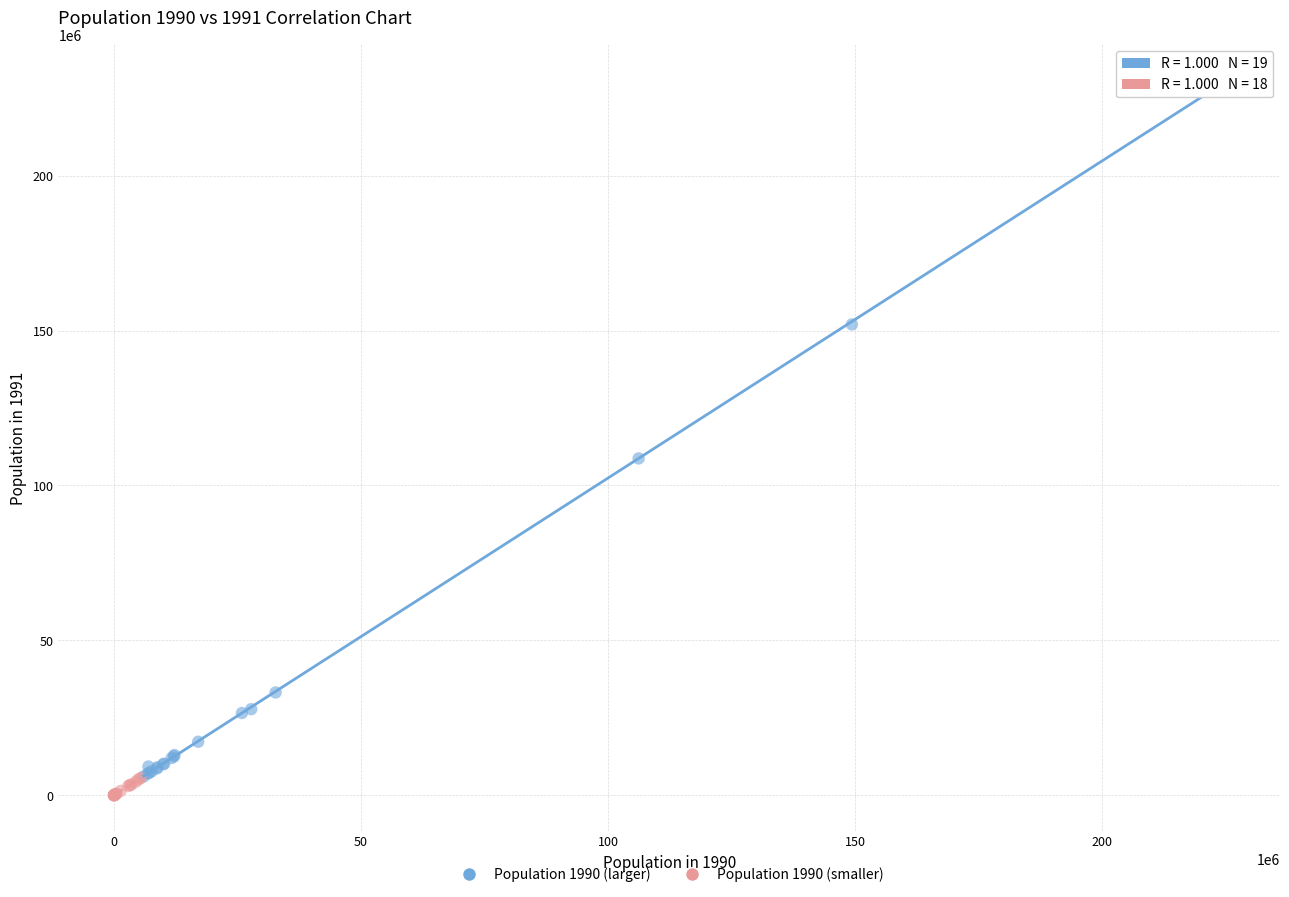

Which series reaches the maximum Y coordinate?

Population 1990 (larger)